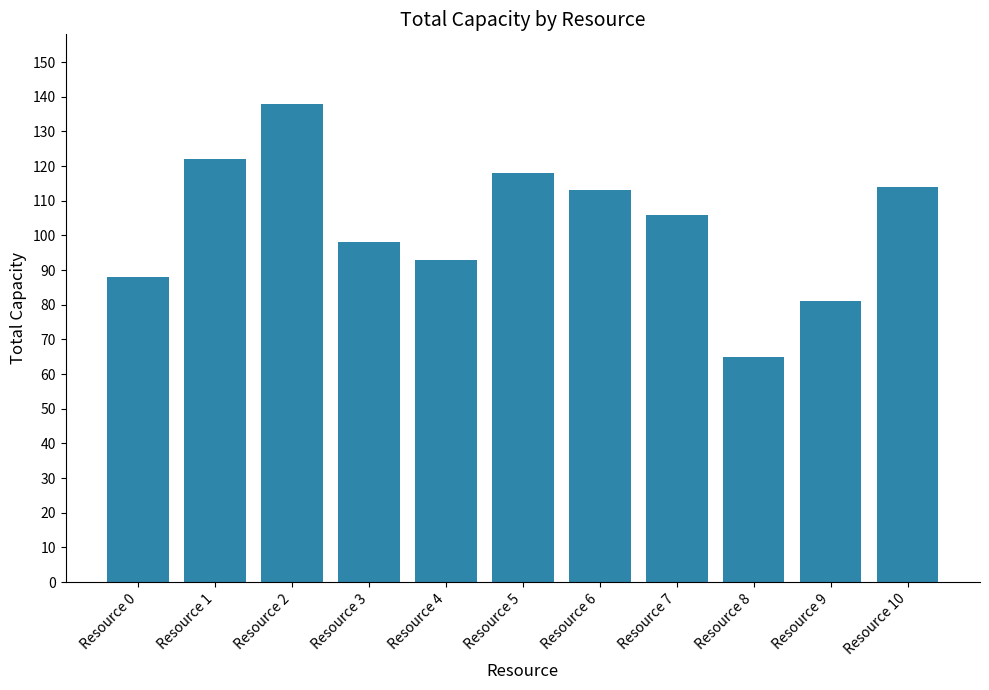

Approximately how many times larger is the value at Resource 2 compared to Resource 5?

1.2